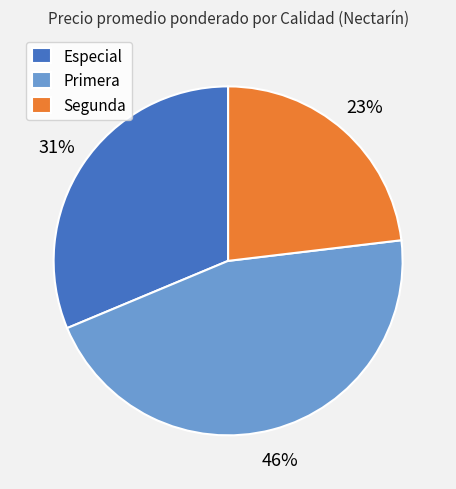

Rank the categories by value from lowest to highest.

Segunda, Especial, Primera